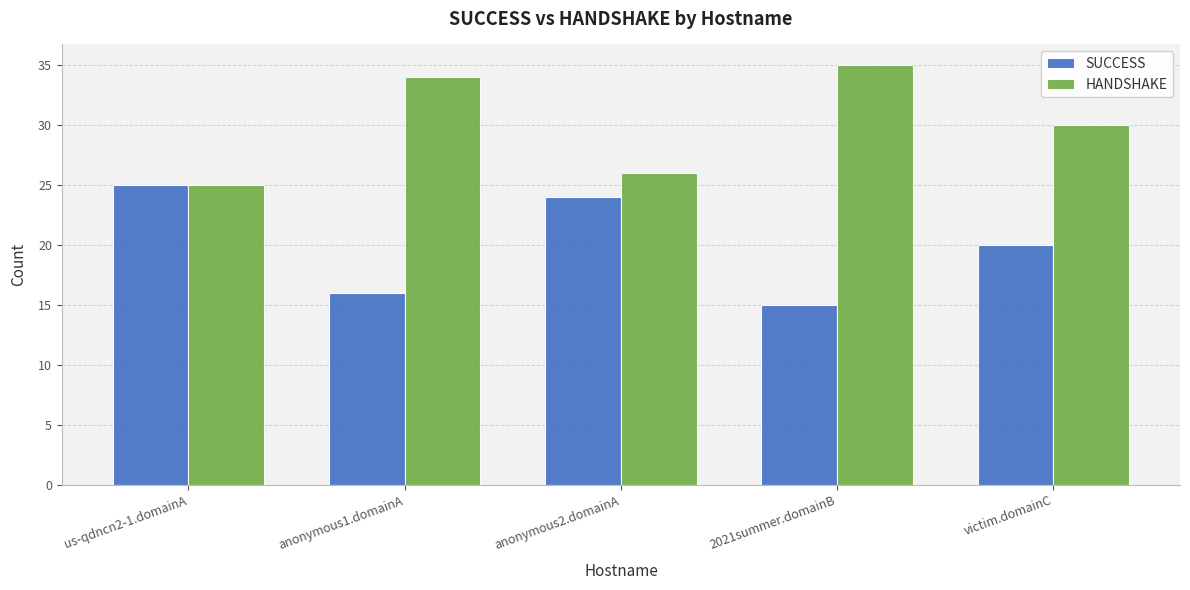

What is the sum of all SUCCESS values?

100